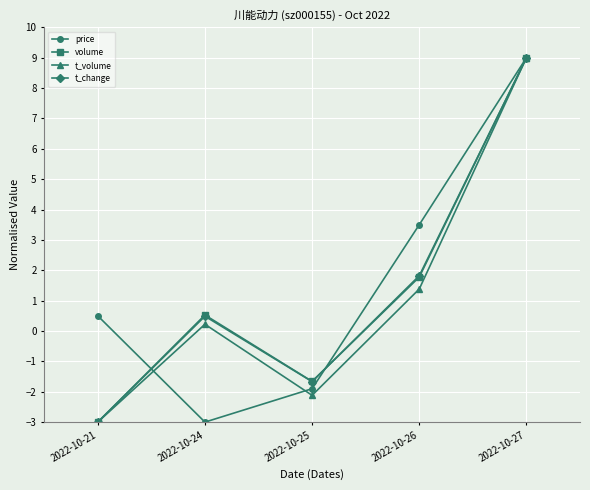

What is the sum of all t_change values?

6.6